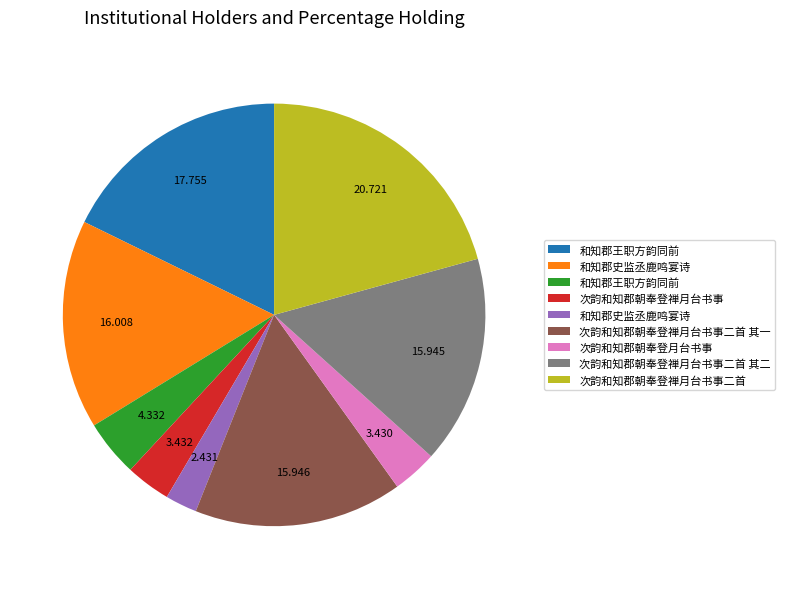

Does any single category account for the majority?

No